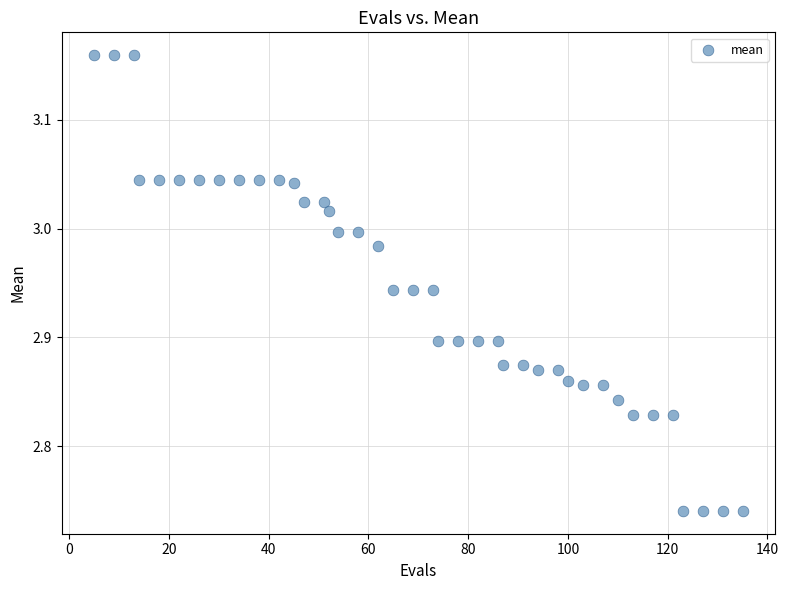

What is the range of Y values (max minus min)?

0.4